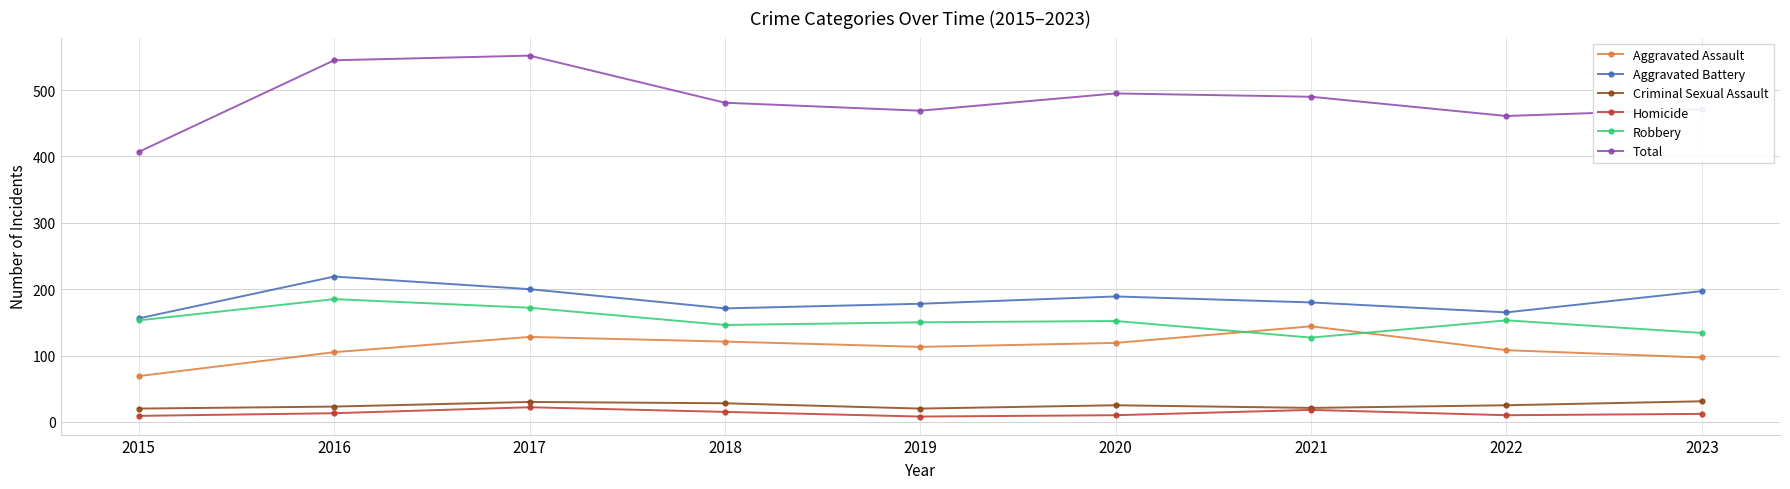

What is the spread (max minus min) of values at 2022?

451